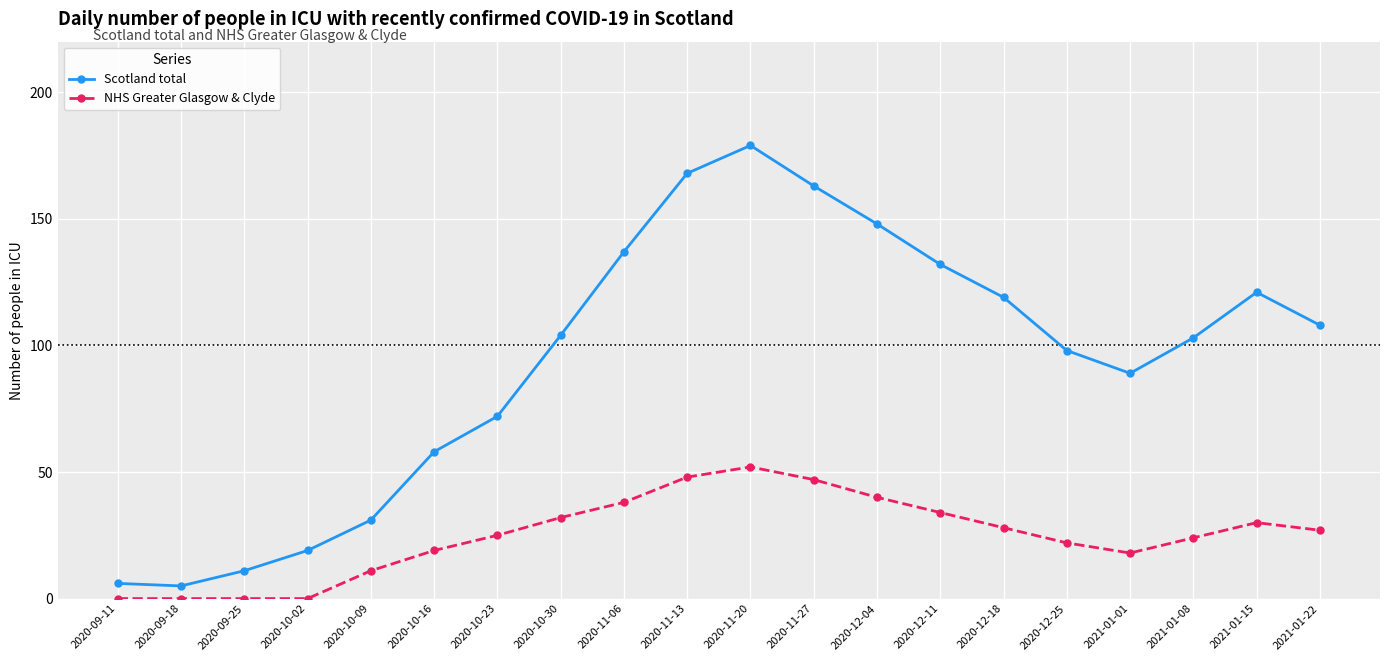

What is the difference between the Scotland total values at 2020-12-04 and 2021-01-08?

45